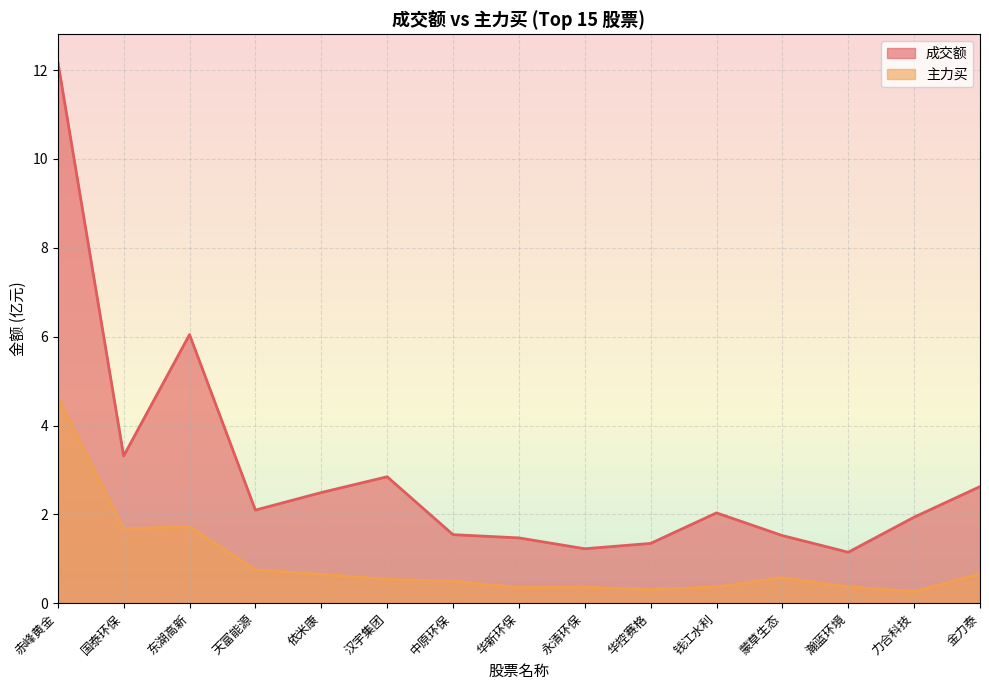

Which has a higher value, 力合科技 or 东湖高新?

东湖高新